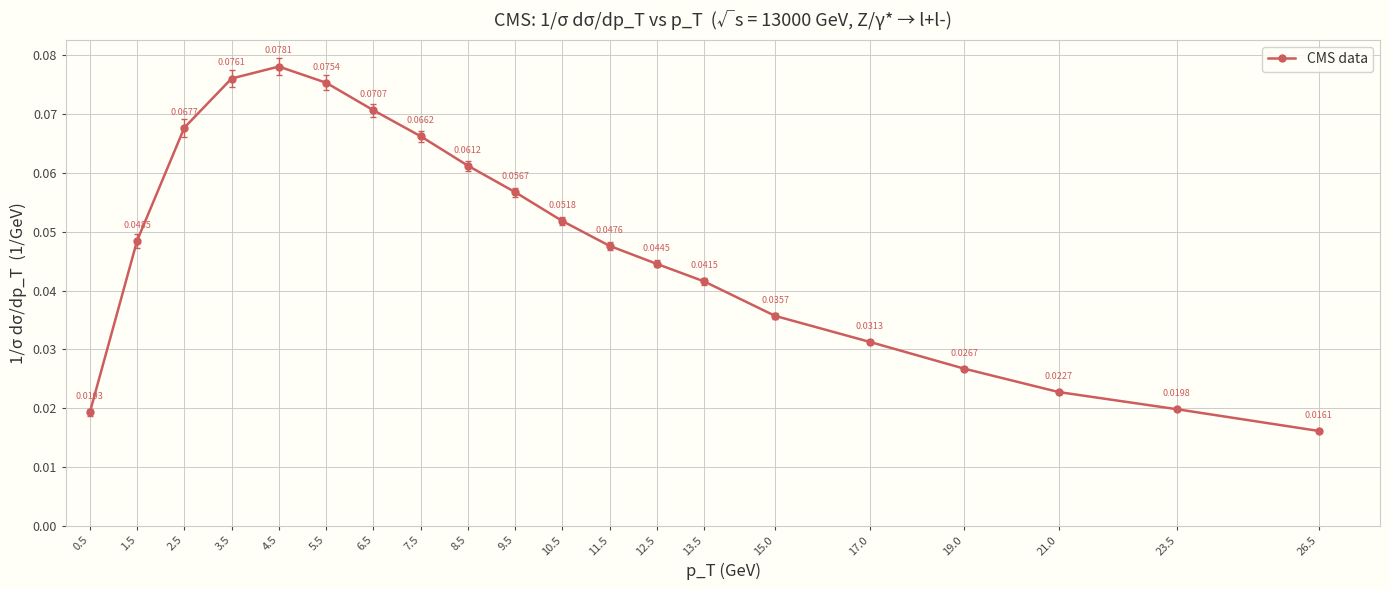

Where is the data nearest to the value 0?

26.5